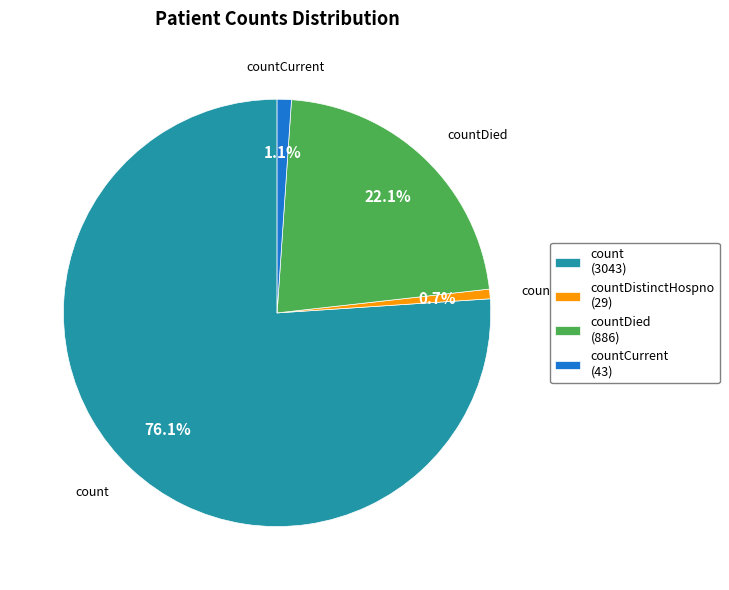

How many slices are in this pie chart?

4